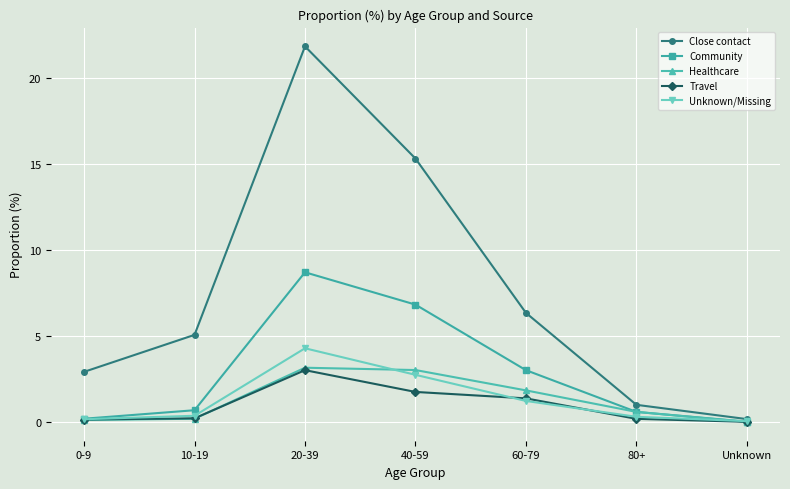

What is the label of the 2nd point from the left?

10-19